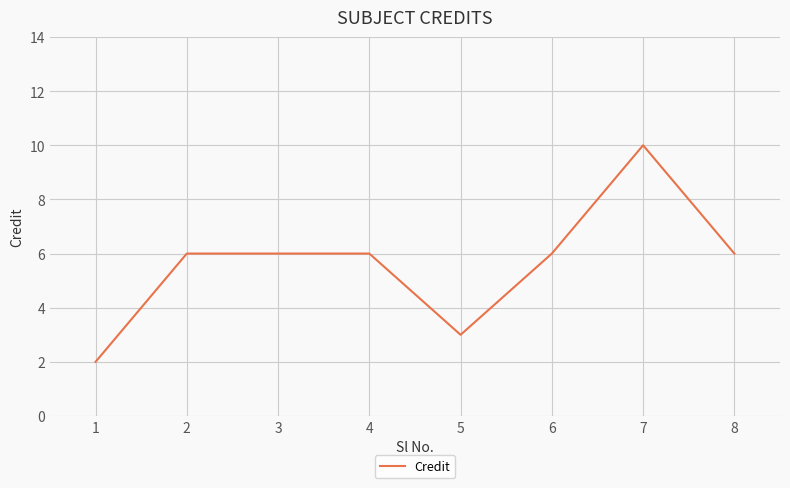

The chart shows a value of 9 at 4. True or false?

False